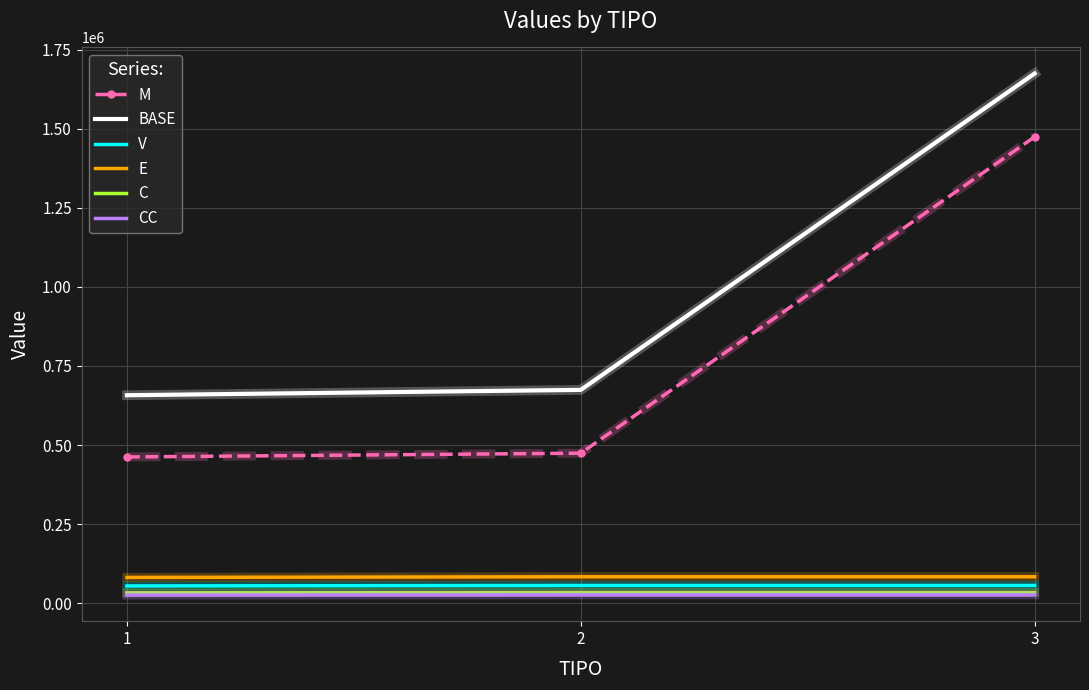

How many values in the BASE series are below 674443?

1